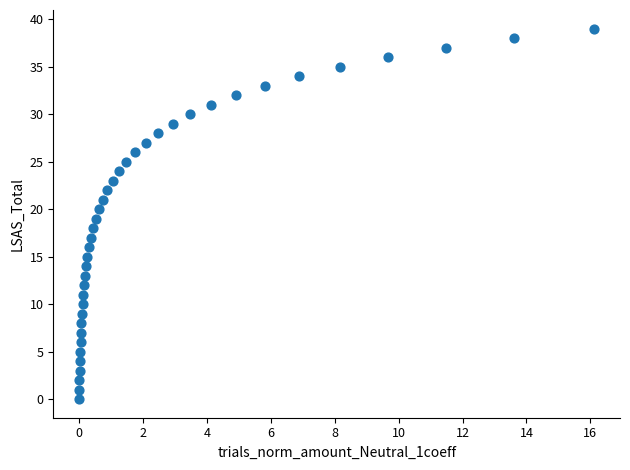

What is the range of Y values (max minus min)?

39